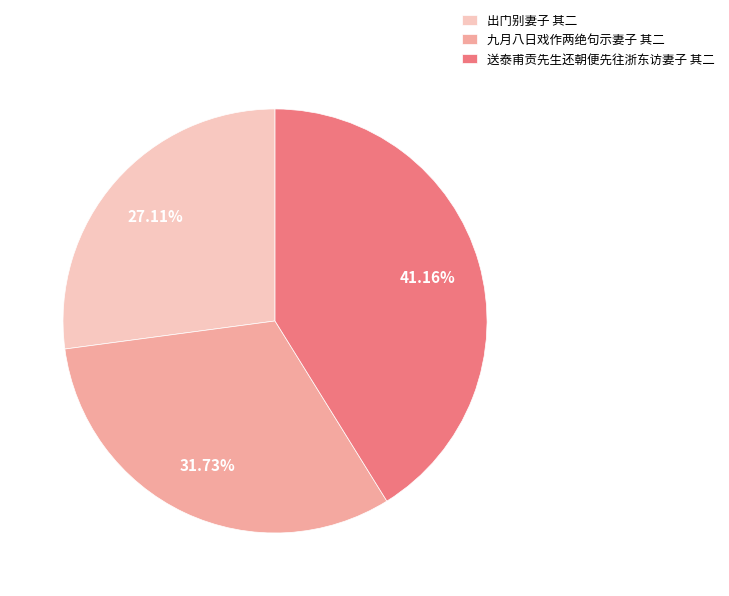

Count the number of slices in the pie.

3